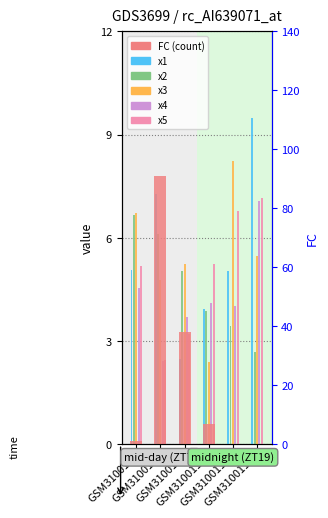

Reading right to left, what are all the values shown in this chart?

x1: GSM3100112=9.5	GSM3100111=5.0	GSM3100110=3.9	GSM310019=2.5	GSM310018=7.3	GSM310017=5.1
x2: GSM3100112=2.7	GSM3100111=3.5	GSM3100110=3.9	GSM310019=5.0	GSM310018=6.1	GSM310017=6.7
x3: GSM3100112=5.5	GSM3100111=8.2	GSM3100110=2.4	GSM310019=5.2	GSM310018=4.8	GSM310017=6.7
x4: GSM3100112=7.1	GSM3100111=4.0	GSM3100110=4.1	GSM310019=3.7	GSM310018=2.4	GSM310017=4.5
x5: GSM3100112=7.1	GSM3100111=6.8	GSM3100110=5.2	GSM310019=3.2	GSM310018=2.5	GSM310017=5.2
FC (count): GSM3100112=0.0	GSM3100111=0.0	GSM3100110=7.0	GSM310019=38.0	GSM310018=91.0	GSM310017=1.0